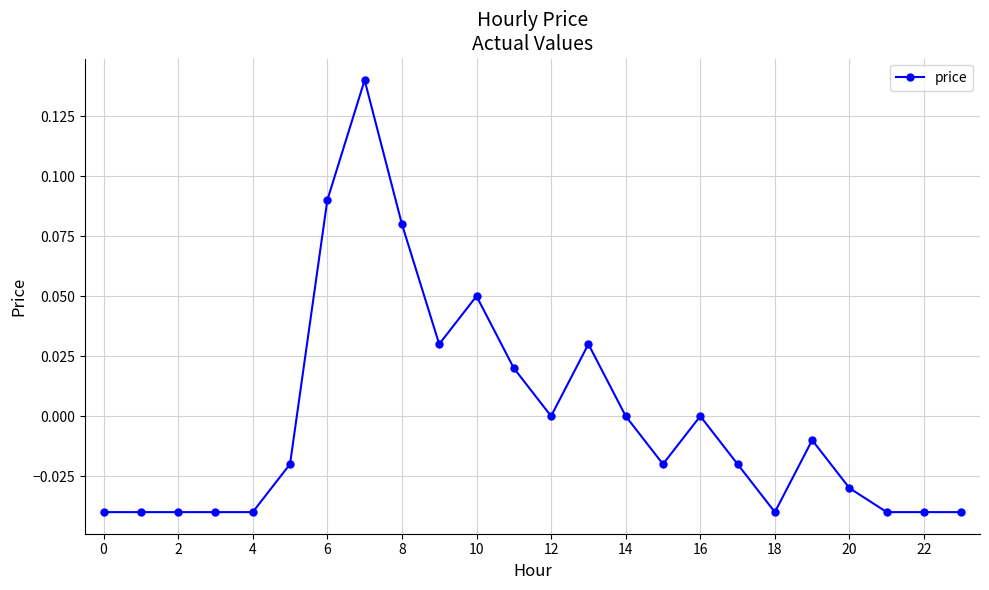

True or false: there are more than 0 points higher than both neighbors.

True